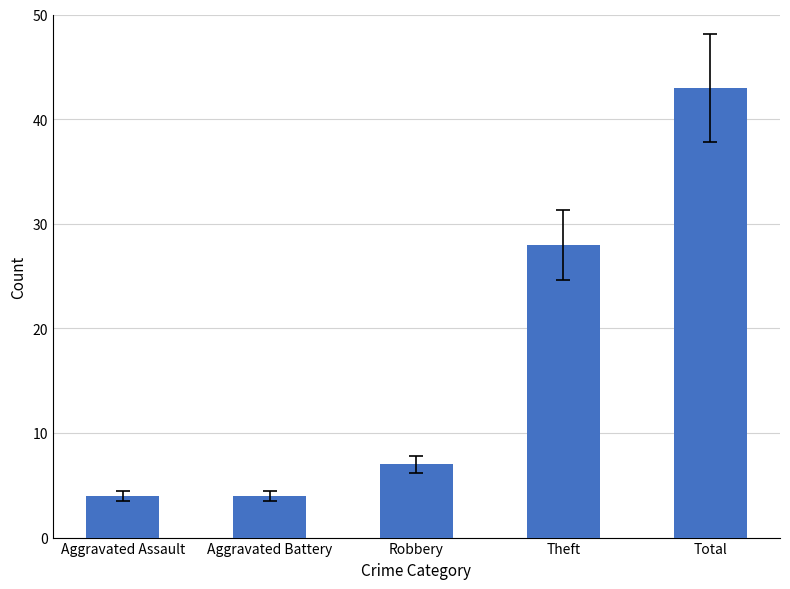

What is the label of the 1st bar from the right?

Total